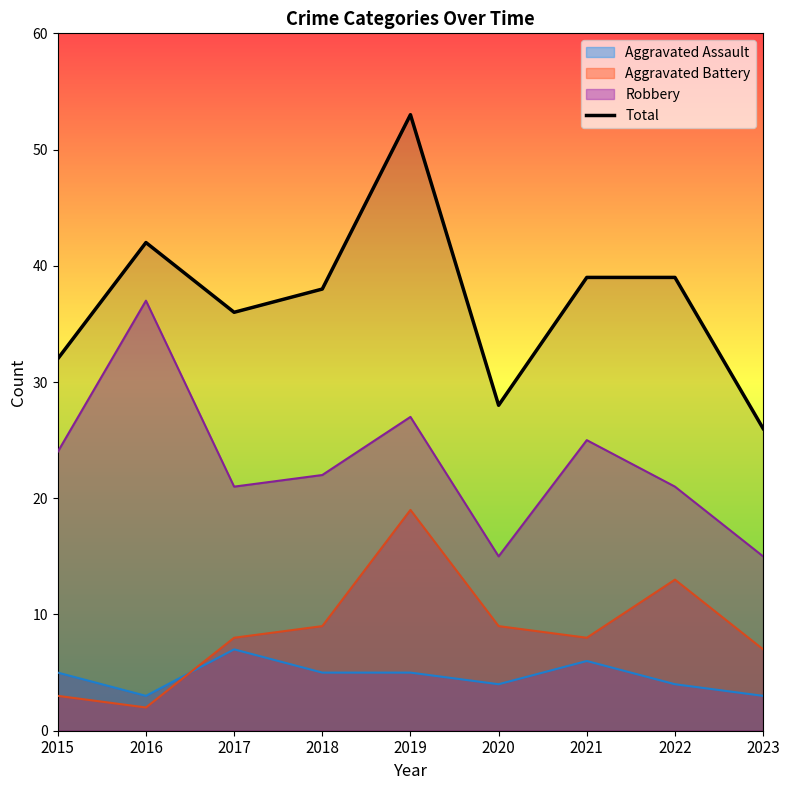

List the labels in order of value, largest first.

2019, 2016, 2021, 2022, 2018, 2017, 2015, 2020, 2023